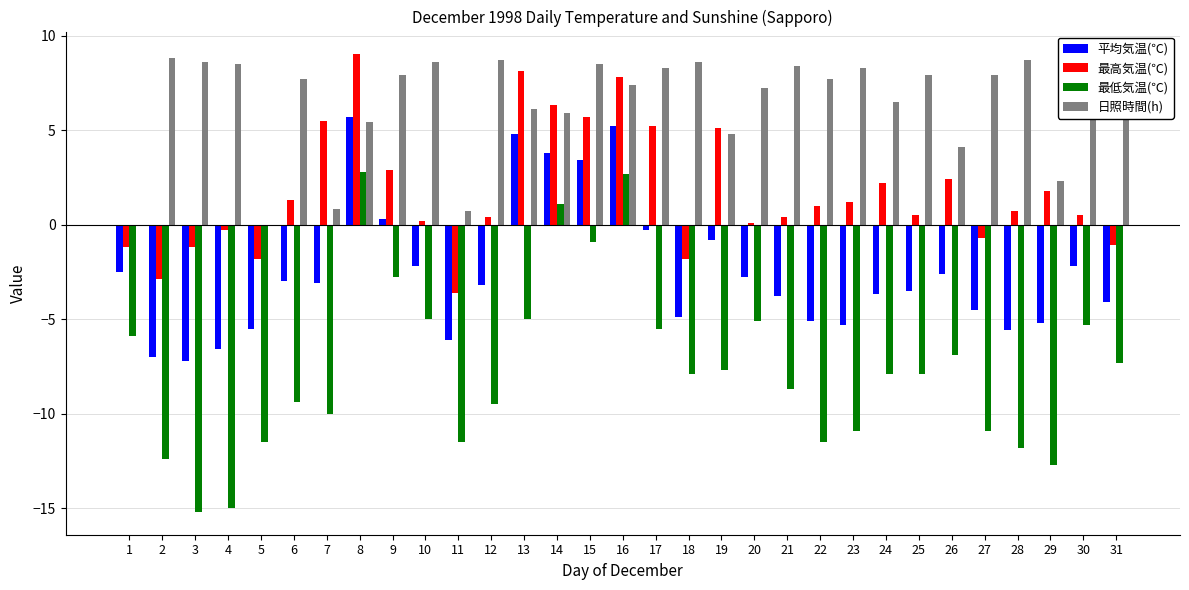

What is the maximum value for 最高気温(℃)?

9.0